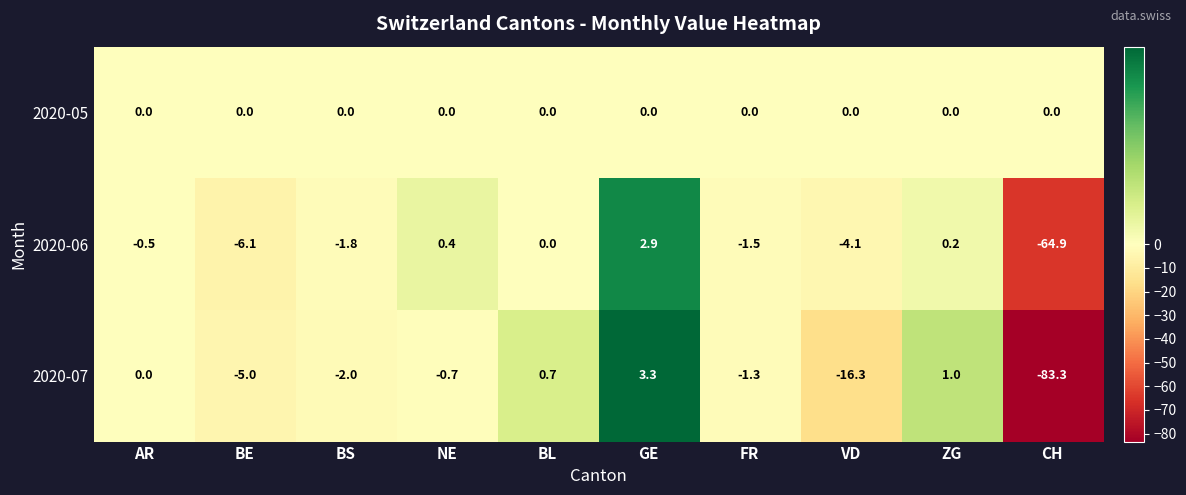

True or false: 2020-07 has a value of -83.3 at CH.

True